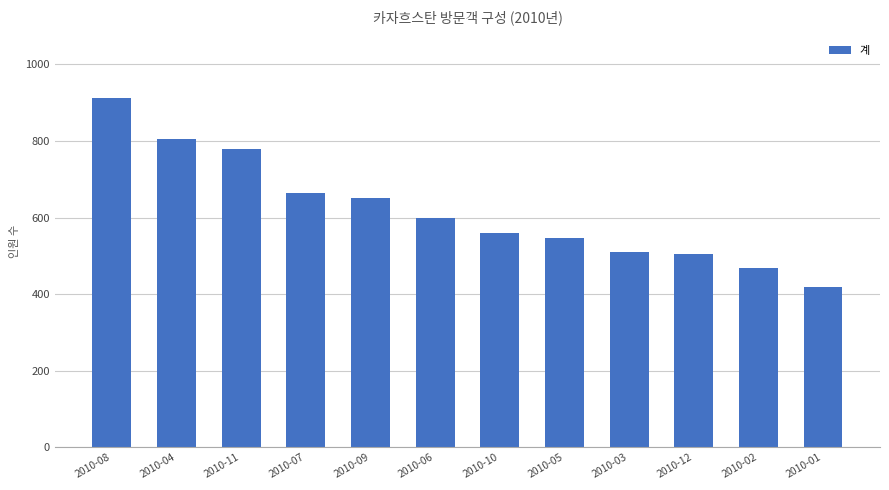

Is it true that the value at 2010-05 is 822?

False